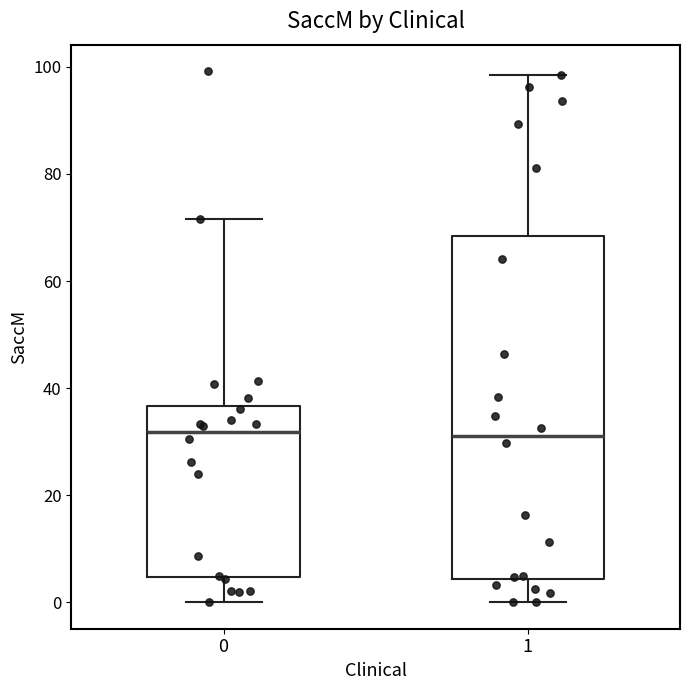

Reading left to right, read every box against the y-axis: the position of its median line, the range the box covers, and the ends of its whiskers. The values are not printed on the chart, so give them approximately, as read against the axis.

0: median 32, box 4 to 36, whiskers 0 to 72
1: median 32, box 4 to 68, whiskers 0 to 98